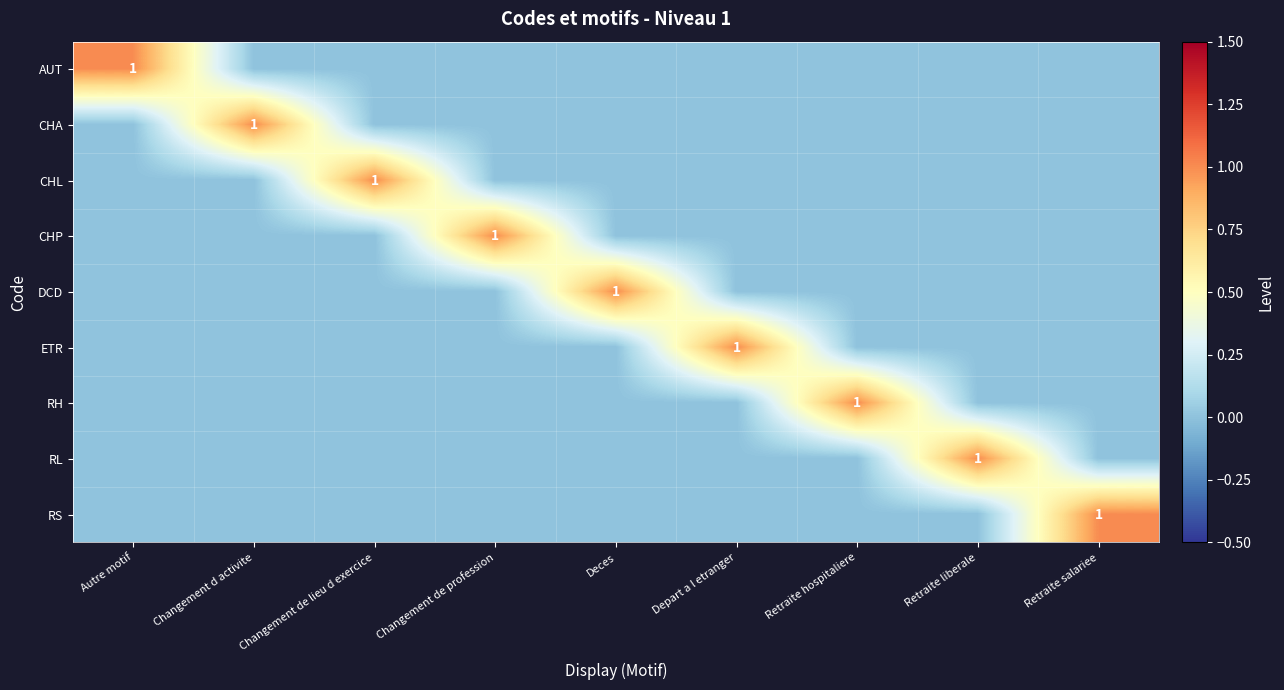

What is the spread (max minus min) of values at Changement de profession?

1